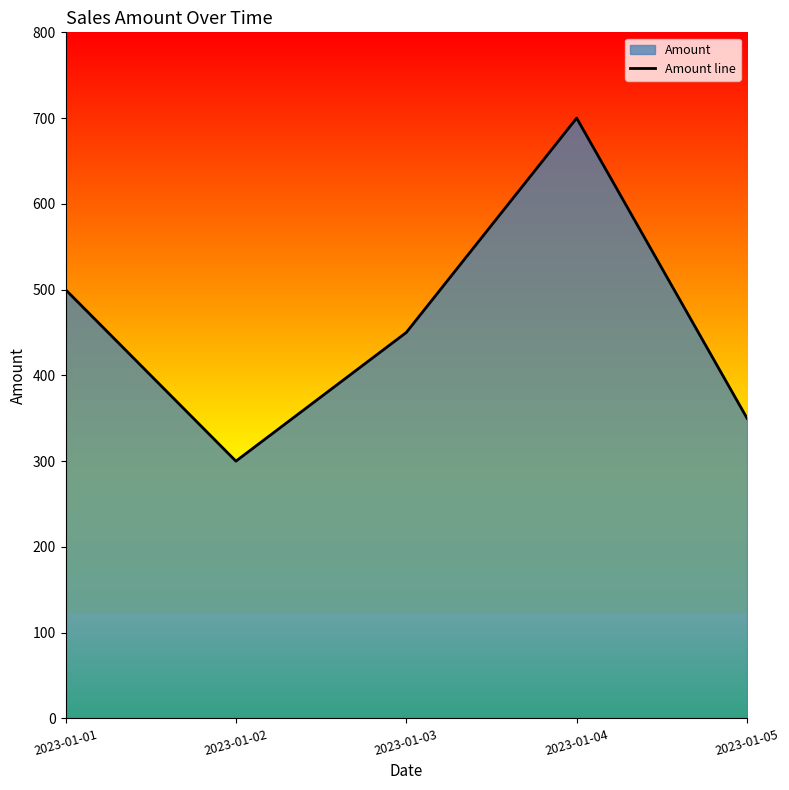

Reading left to right, transcribe all the data shown in this chart.

2023-01-01=500	2023-01-02=300	2023-01-03=450	2023-01-04=700	2023-01-05=350